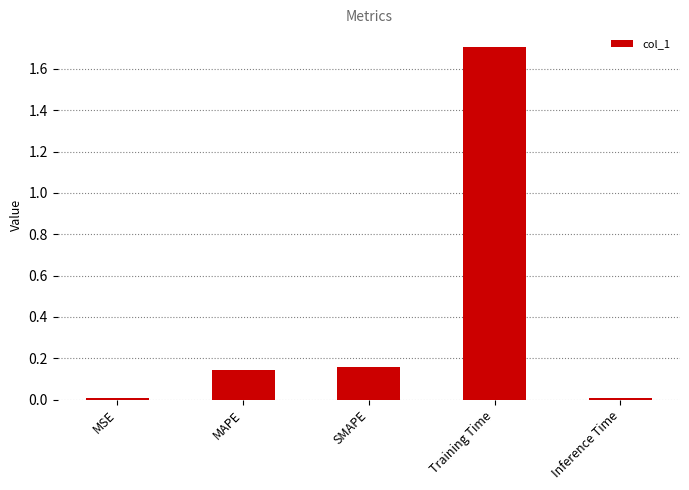

Does the chart contain stacked bars?

No